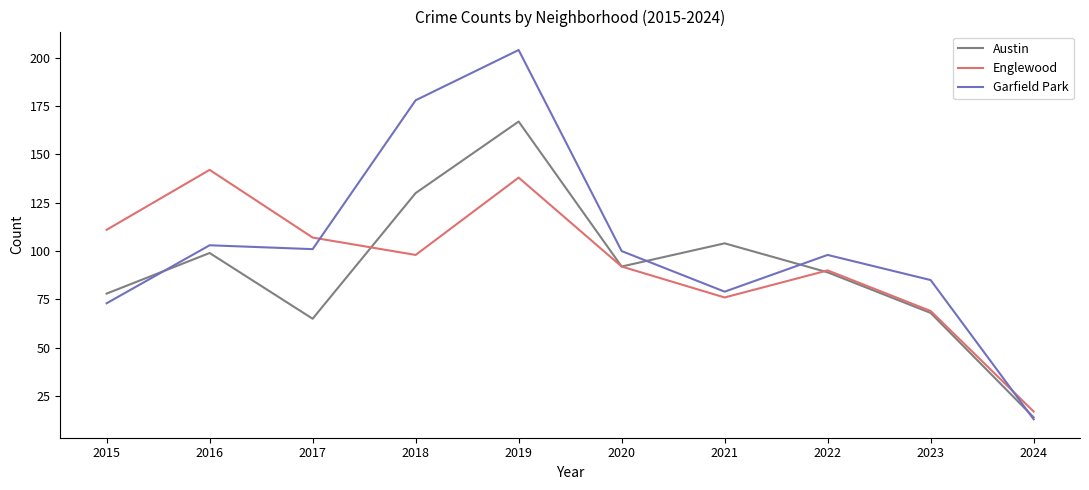

What is the sum of all Garfield Park values?

1034